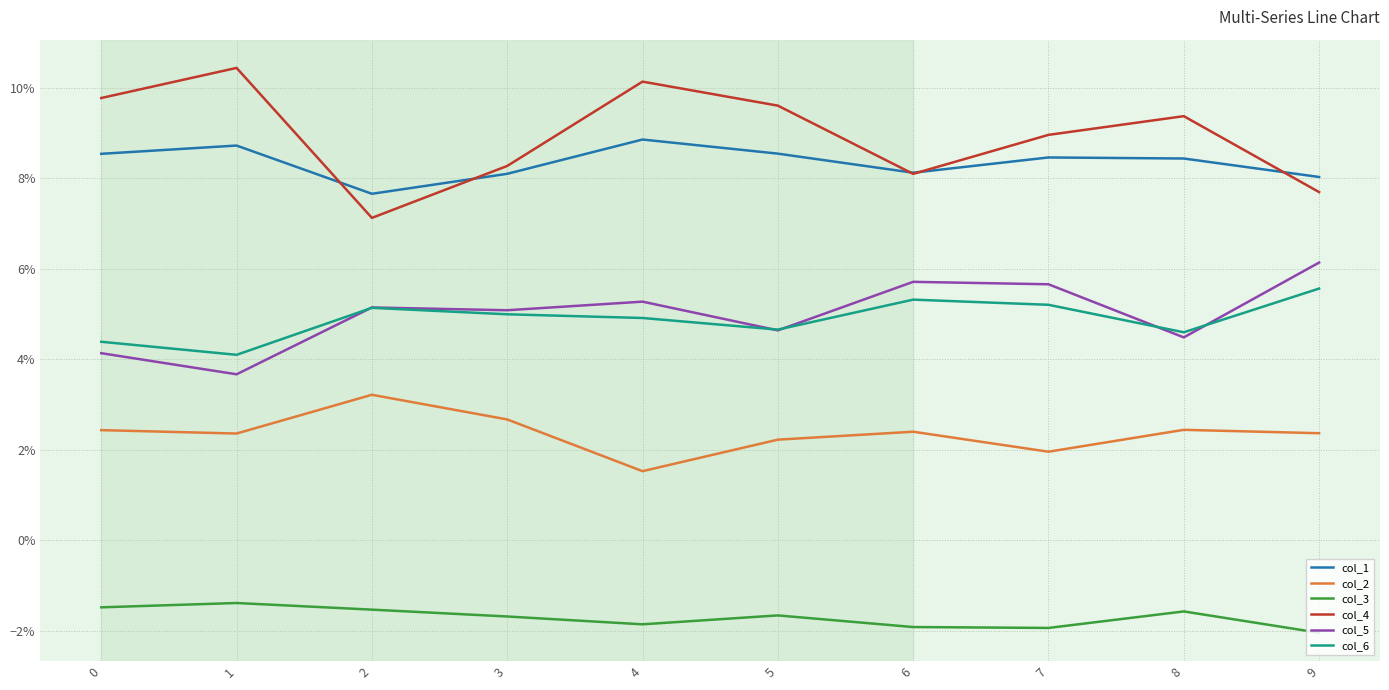

True or false: col_3 and col_5 cross at least once.

False